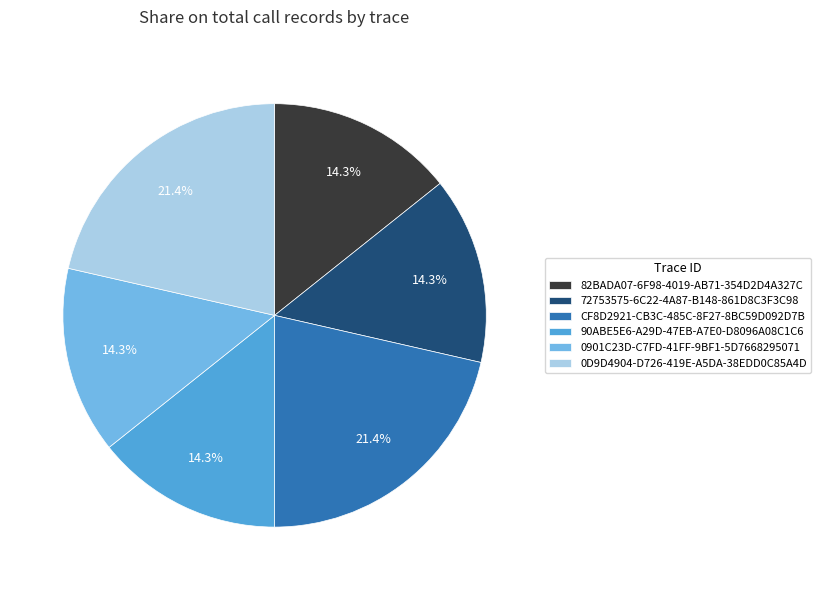

What percentage do 72753575-6C22-4A87-B148-861D8C3F3C98 and CF8D2921-CB3C-485C-8F27-8BC59D092D7B together represent?

35.7%